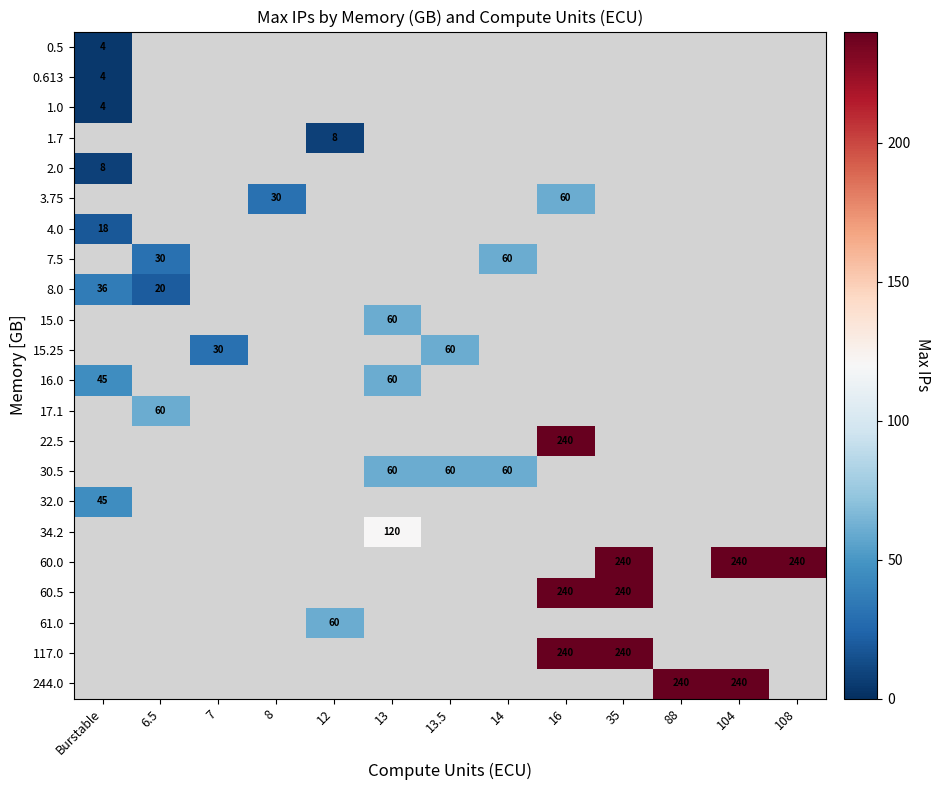

Count the number of data series in this chart.

22